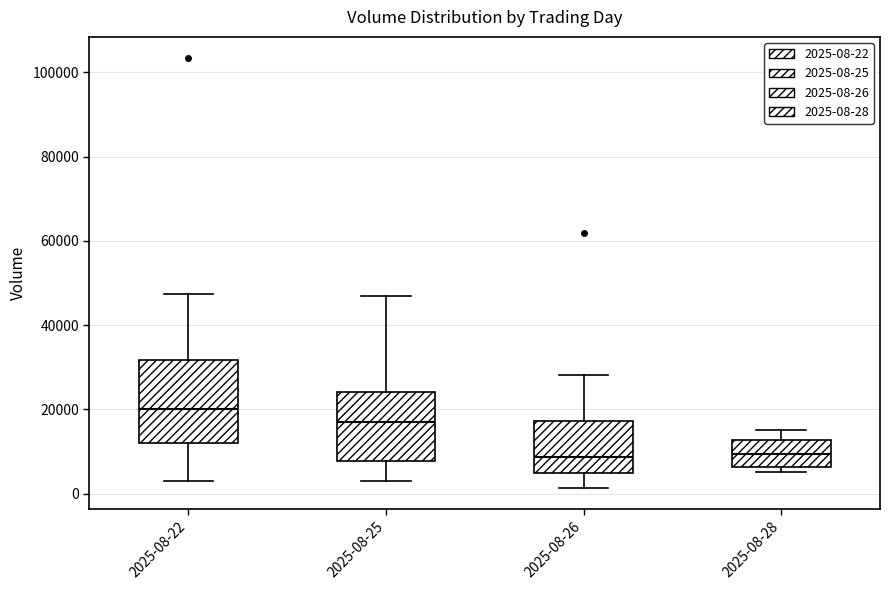

Reading left to right, transcribe this box plot: for each box, give where its median line is, the range the box spans, and where its two whiskers end, as read against the y-axis. The values are not printed on the chart, so give them approximately, as read against the axis.

2025-08-22: median 20000, box 12000 to 32000, whiskers 4000 to 48000
2025-08-25: median 16000, box 8000 to 24000, whiskers 4000 to 46000
2025-08-26: median 8000, box 4000 to 18000, whiskers 2000 to 28000
2025-08-28: median 10000, box 6000 to 12000, whiskers 6000 (just below the box's lower edge) to 14000